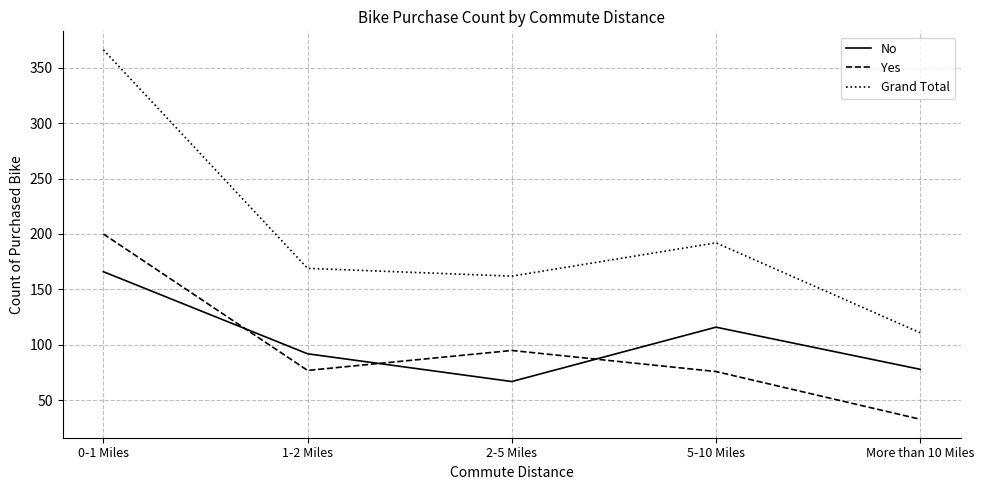

Where is the first local maximum for Grand Total?

5-10 Miles